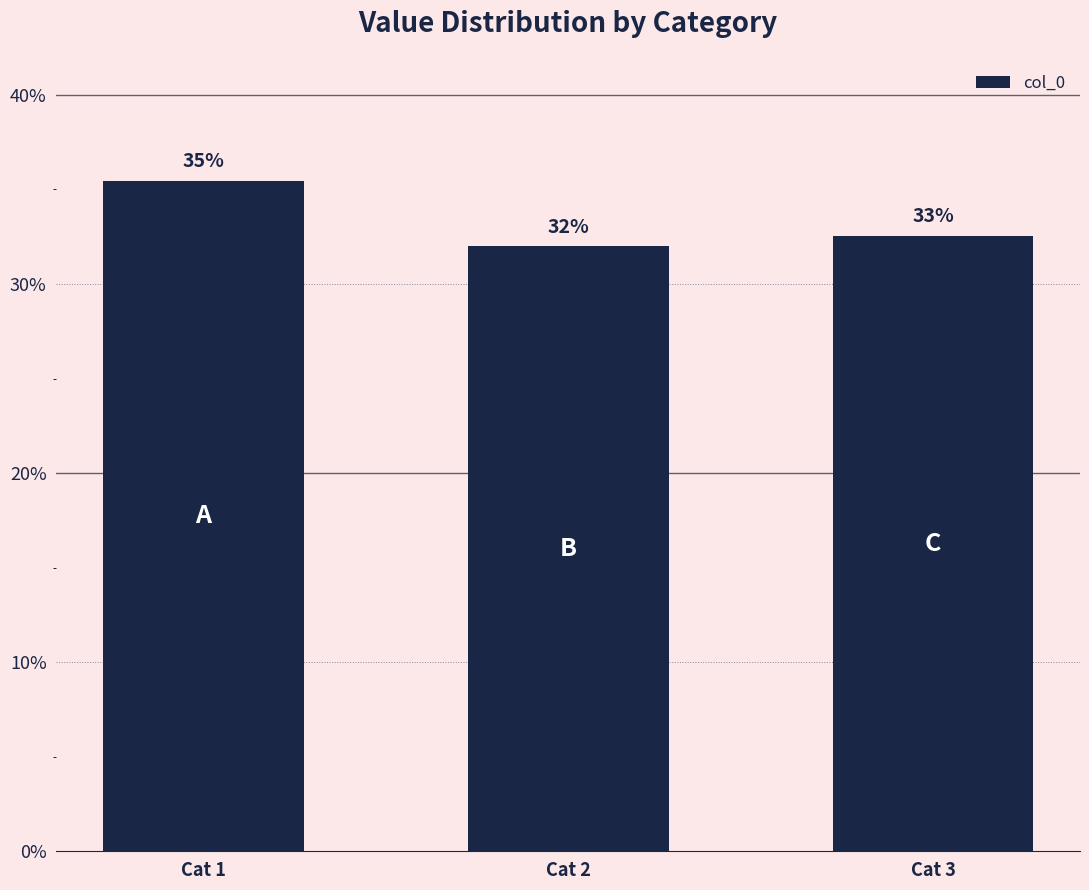

Reading right to left, extract all data points from this chart.

0.3	0.3	0.4